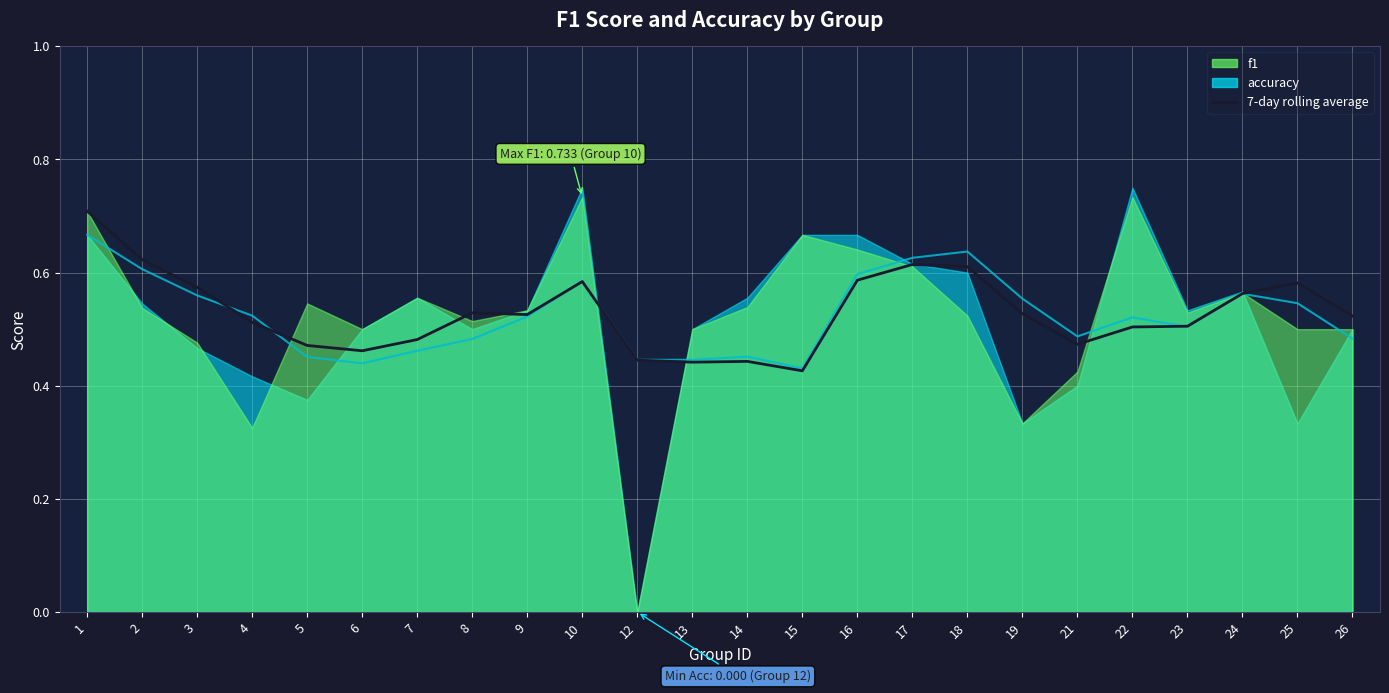

Reading left to right, list all the values displayed in this chart.

0.7	0.6	0.6	0.5	0.5	0.5	0.5	0.5	0.5	0.6	0.4	0.4	0.4	0.4	0.6	0.6	0.6	0.5	0.5	0.5	0.5	0.6	0.6	0.5